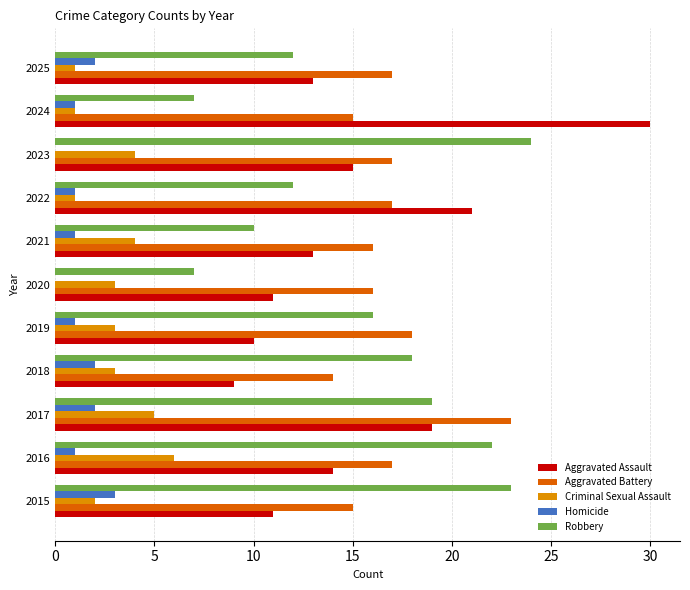

Is the value of Homicide at 2019 greater than the value of Criminal Sexual Assault at 2020?

No